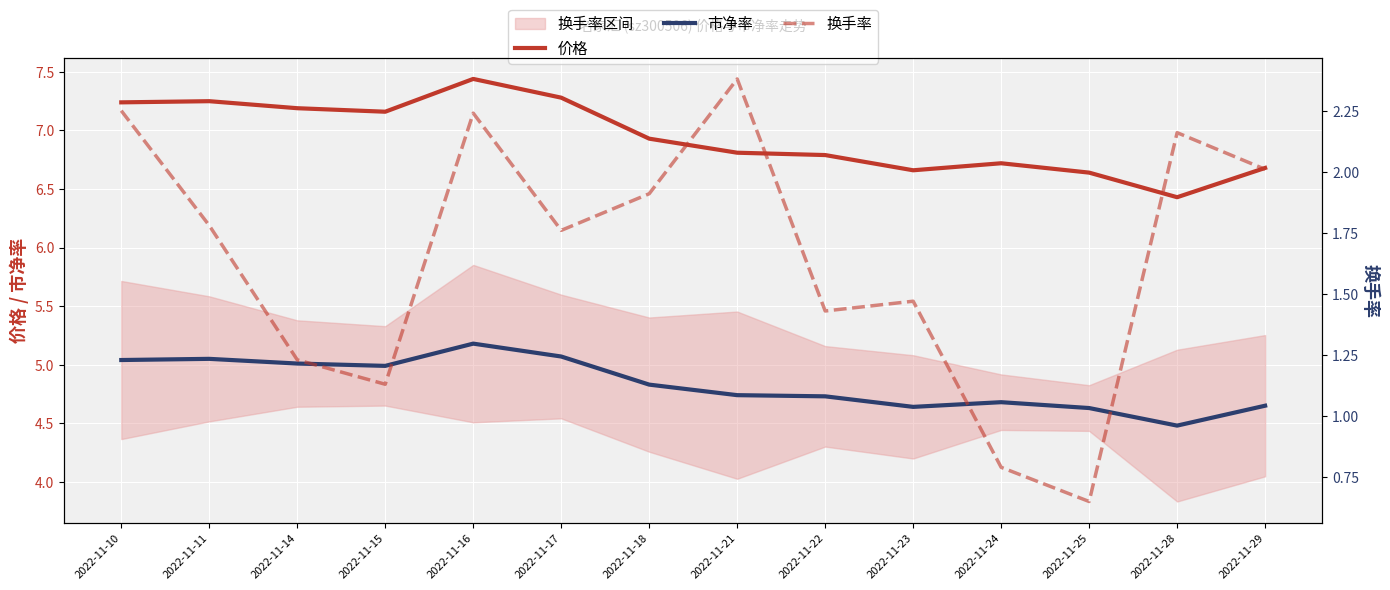

Reading left to right, list all the values displayed in this chart.

价格: 7.2	7.2	7.2	7.2	7.4	7.3	6.9	6.8	6.8	6.7	6.7	6.6	6.4	6.7
市净率: 5.0	5.0	5.0	5.0	5.2	5.1	4.8	4.7	4.7	4.6	4.7	4.6	4.5	4.7
换手率: 2.2	1.8	1.2	1.1	2.2	1.8	1.9	2.4	1.4	1.5	0.8	0.7	2.2	2.0